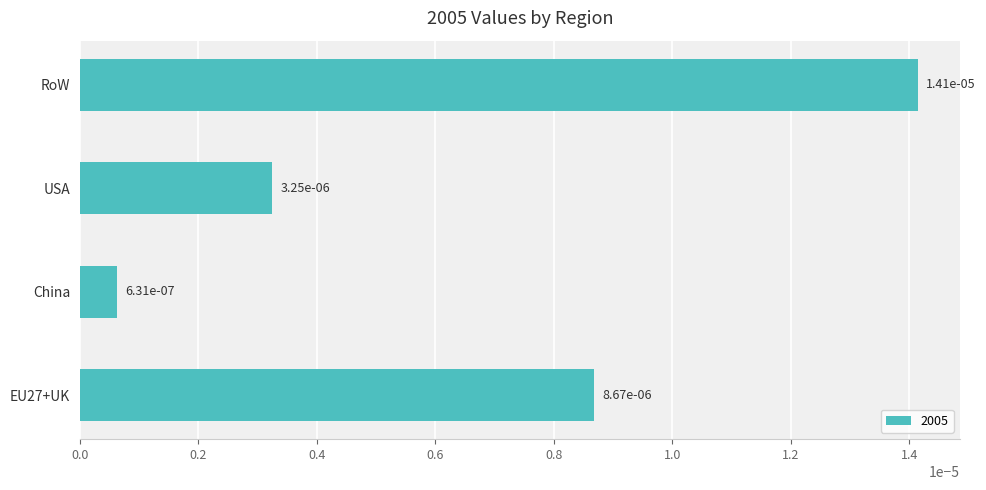

Count the number of categories in the chart.

4